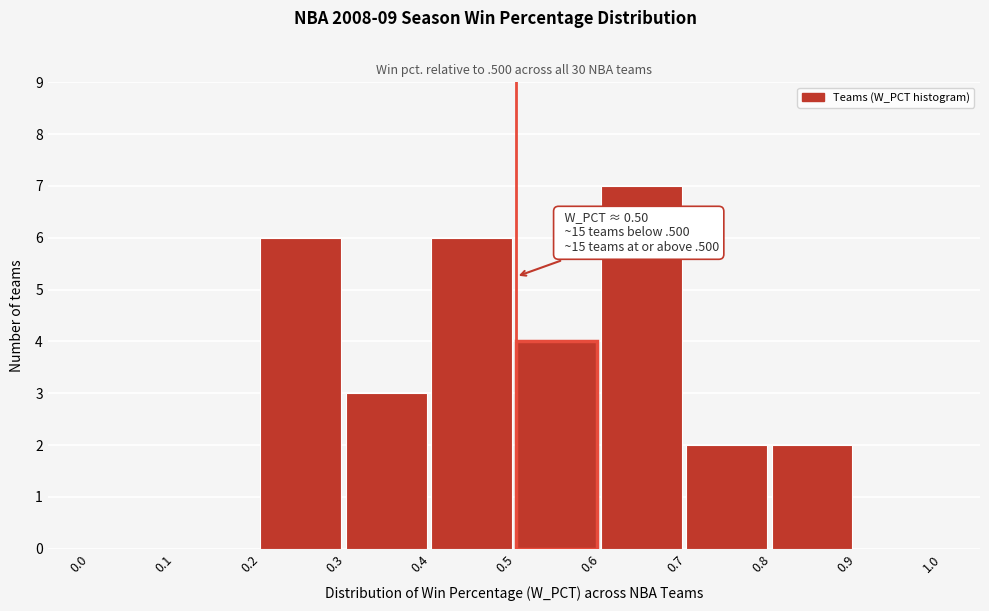

Over which range of the x-axis is the bar tallest?

0.6 to 0.7